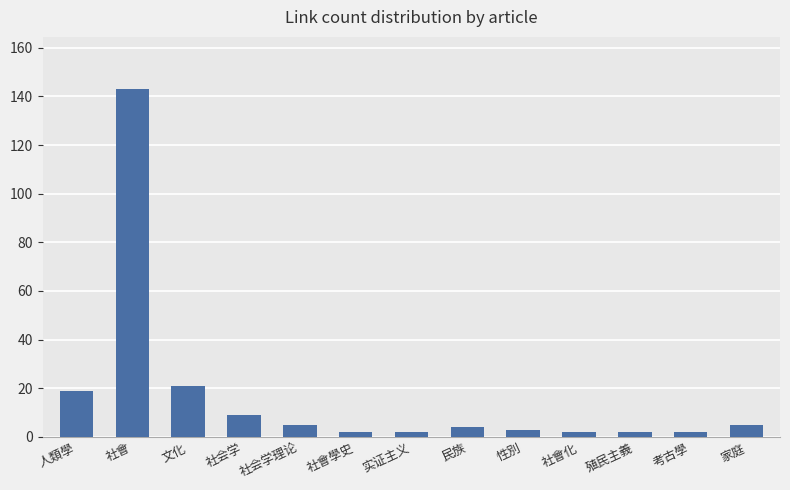

Does the chart contain stacked bars?

No